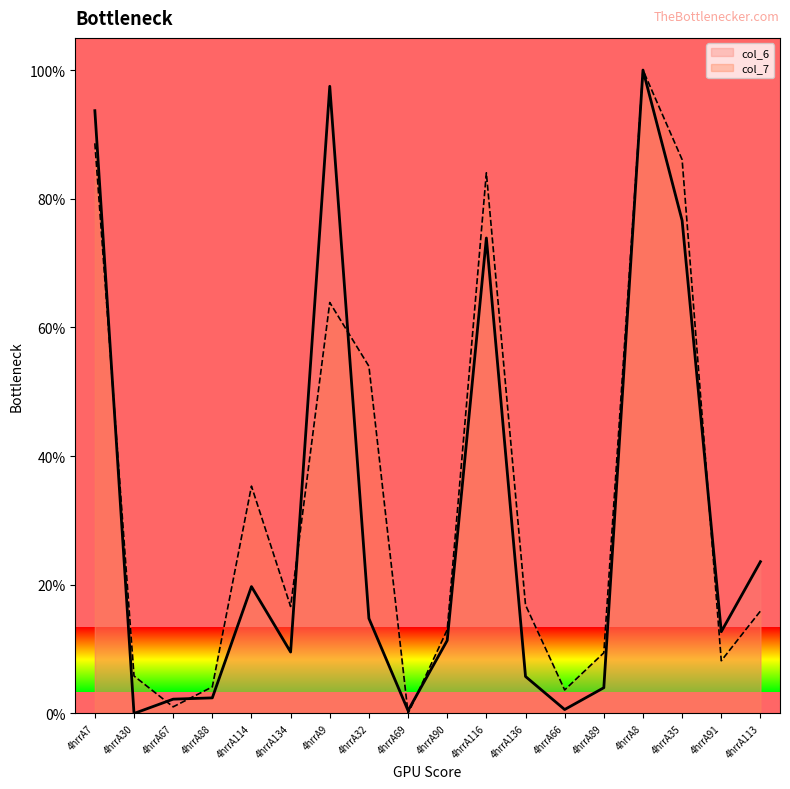

List the series in order of their peak value, highest first.

col_6, col_7